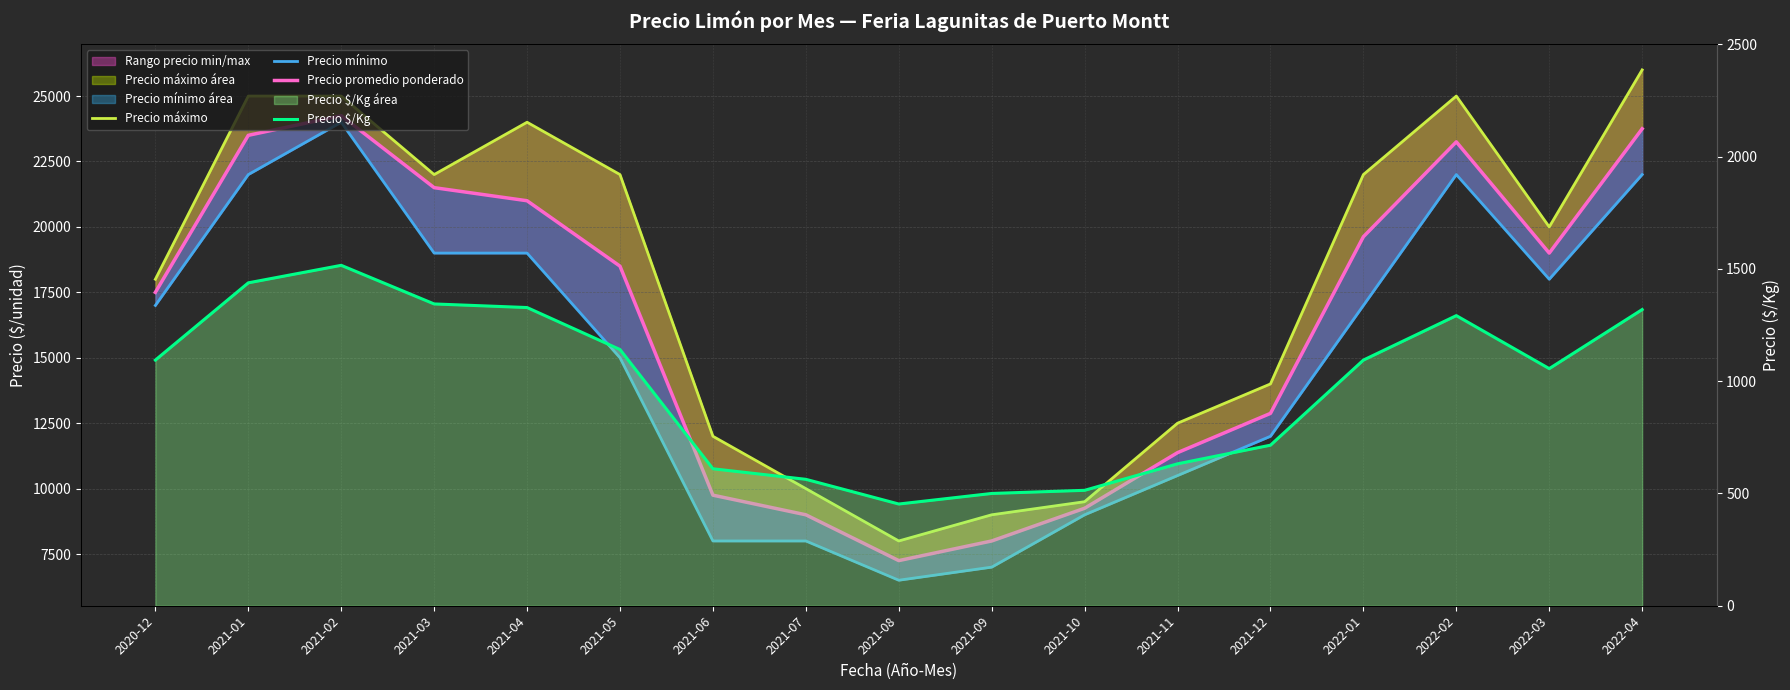

The value of Precio máximo at 2021-04 is 40358. True or false?

False